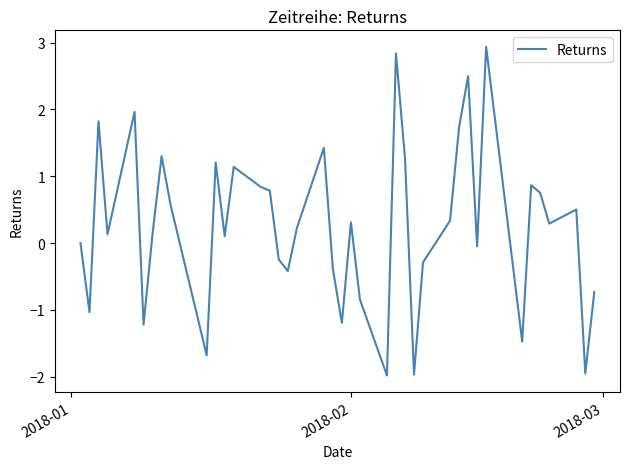

What is the smallest value displayed?

-2.0